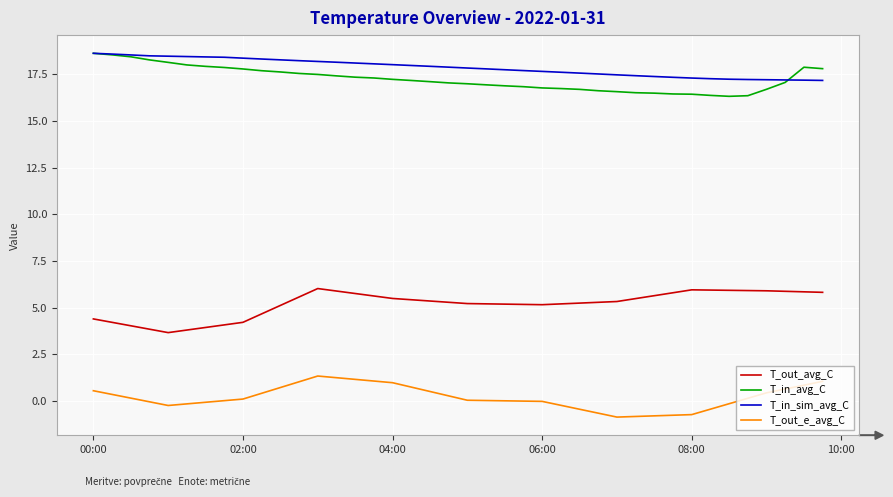

At how many categories does at least one series exceed 7?

40